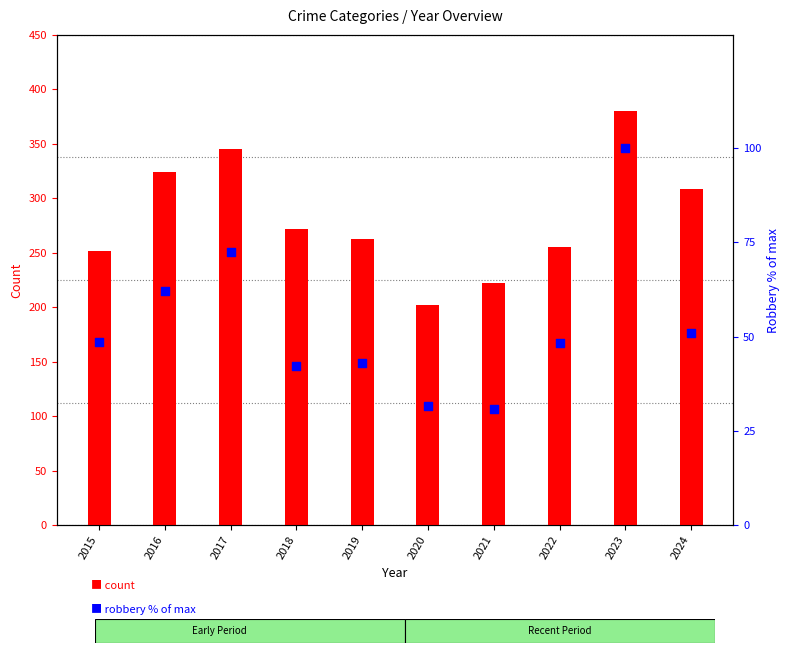

Is the value of Robbery (% of max) at 2022 greater than the value of Total count at 2022?

No